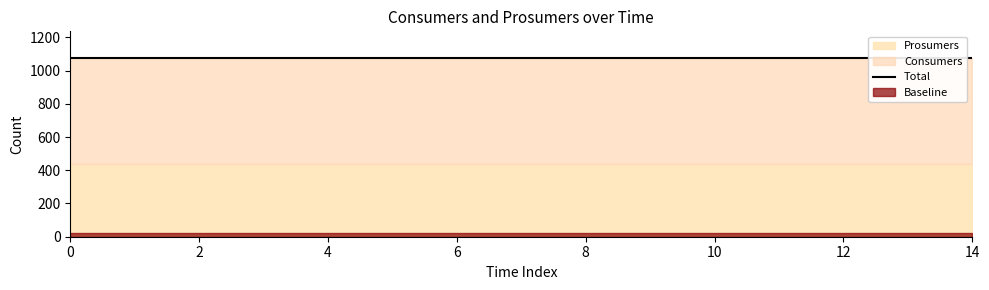

Count the number of categories in the chart.

15